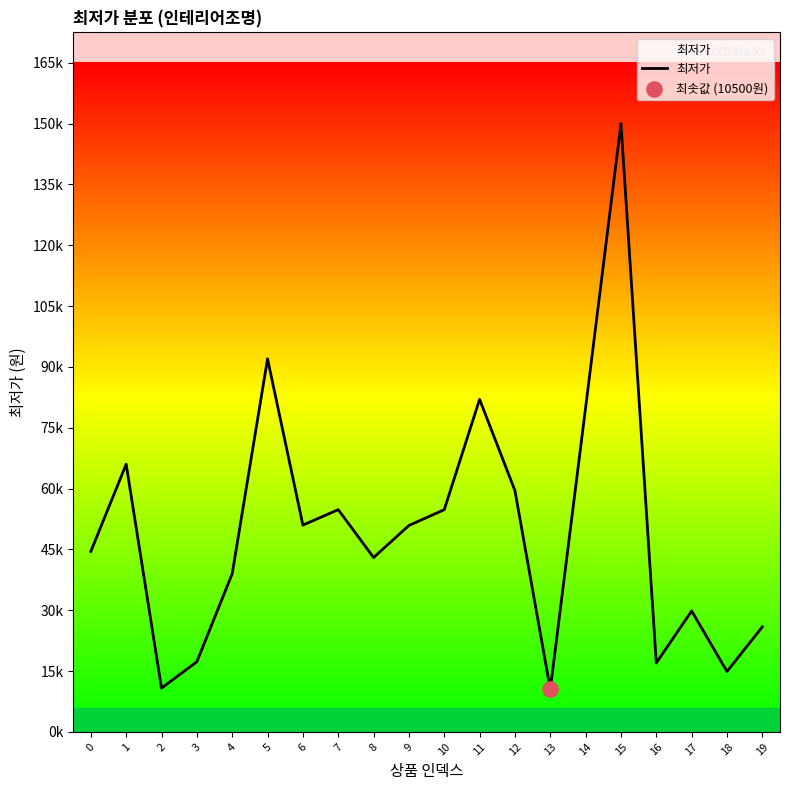

What is the change in value from 8 to 14?

+37000